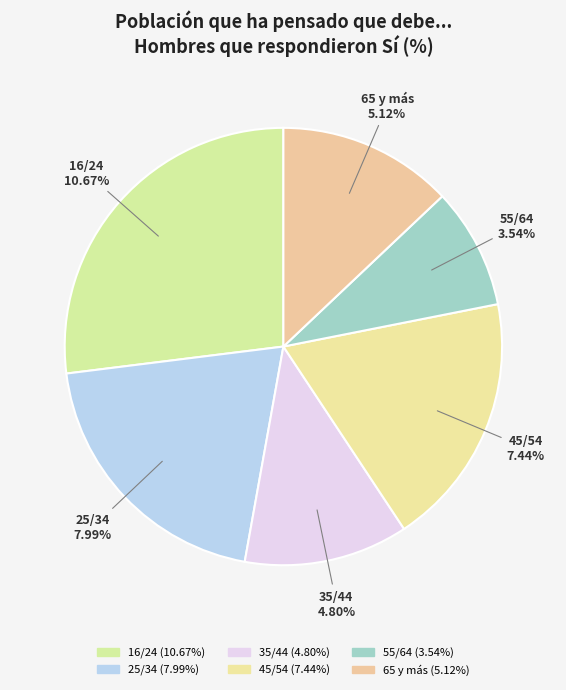

The 55/64 slice represents 1% of the pie. True or false?

False